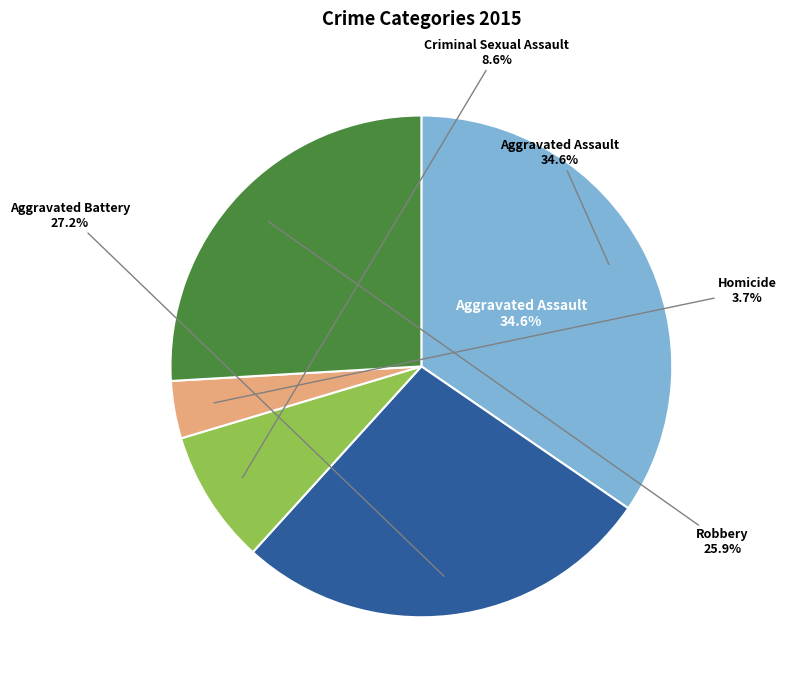

To the nearest percent, what portion does Criminal Sexual Assault represent?

9%